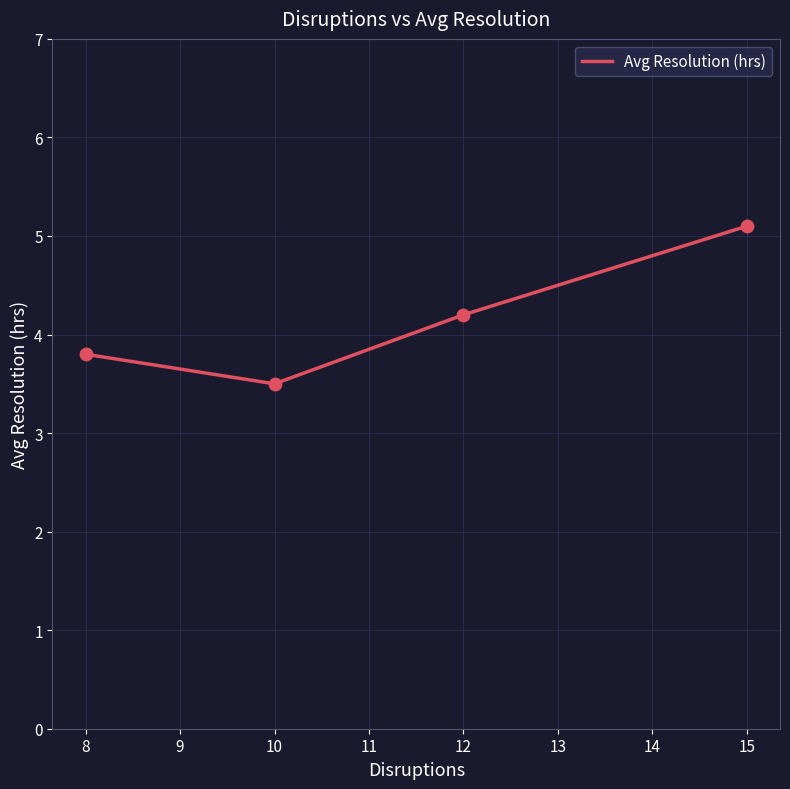

Which has a higher value, 8 or 15?

15